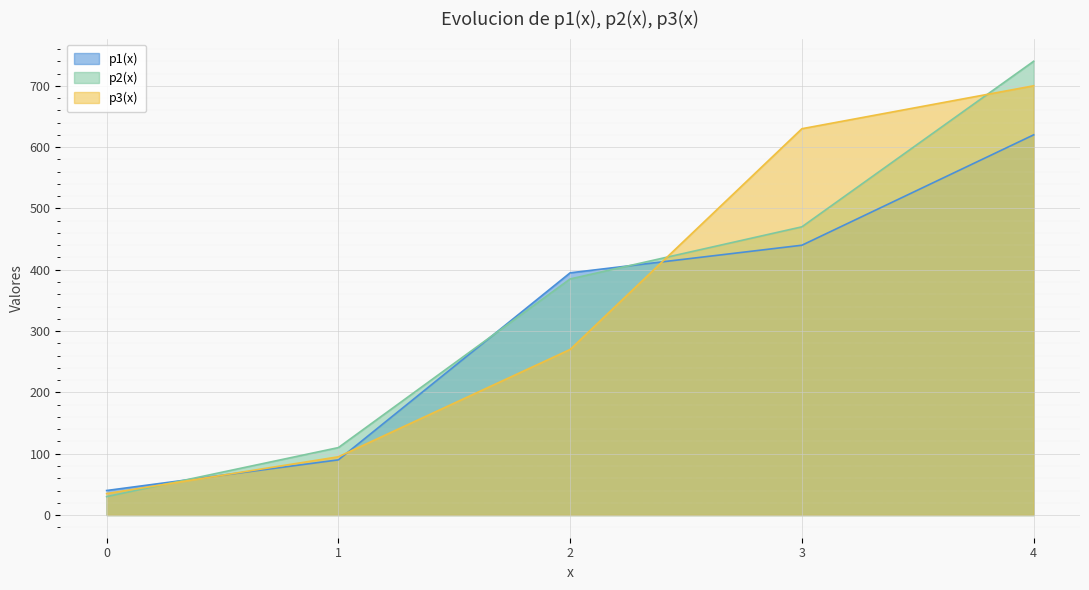

What is the difference between the maximum and minimum values in the p1(x) series?

580